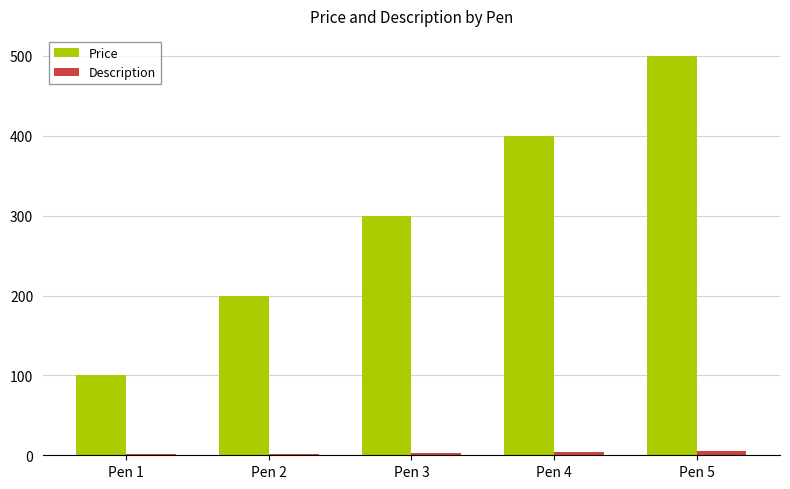

Which series has the widest spread of values?

Price